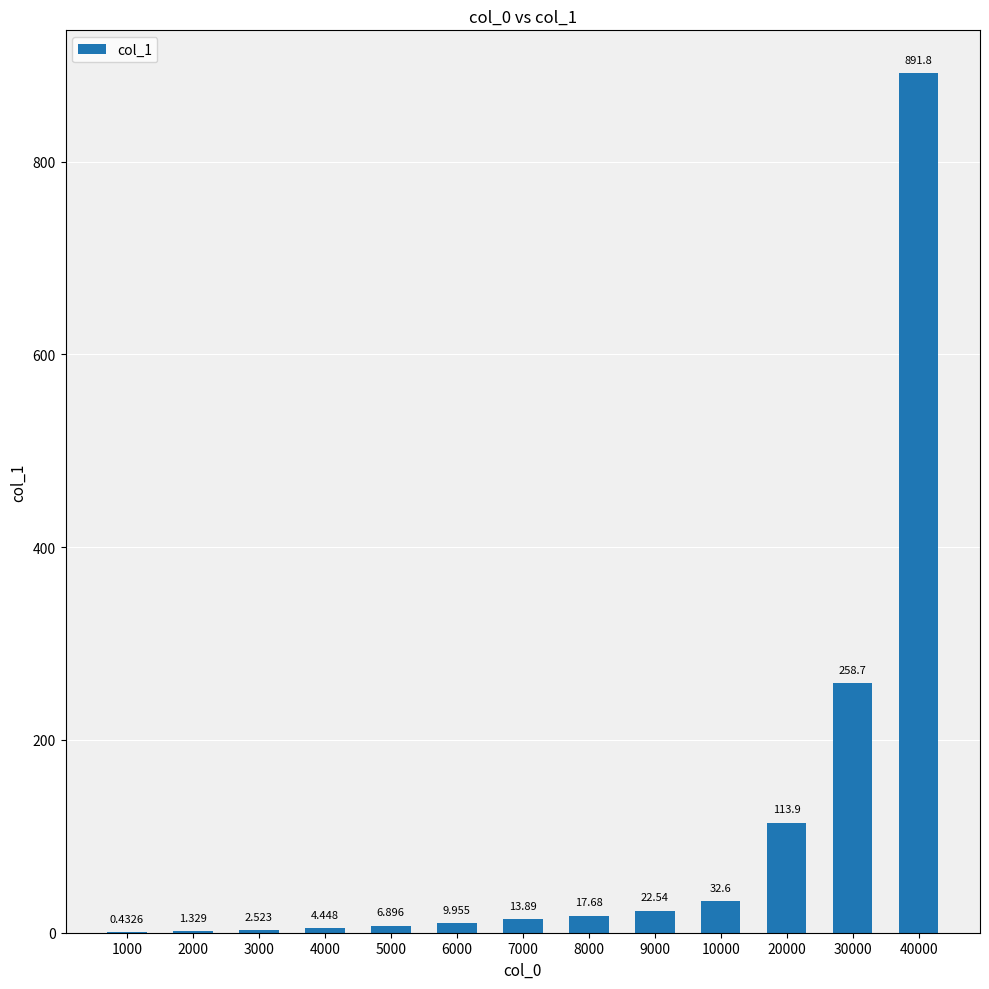

Between 6000 and 4000, which is larger?

6000